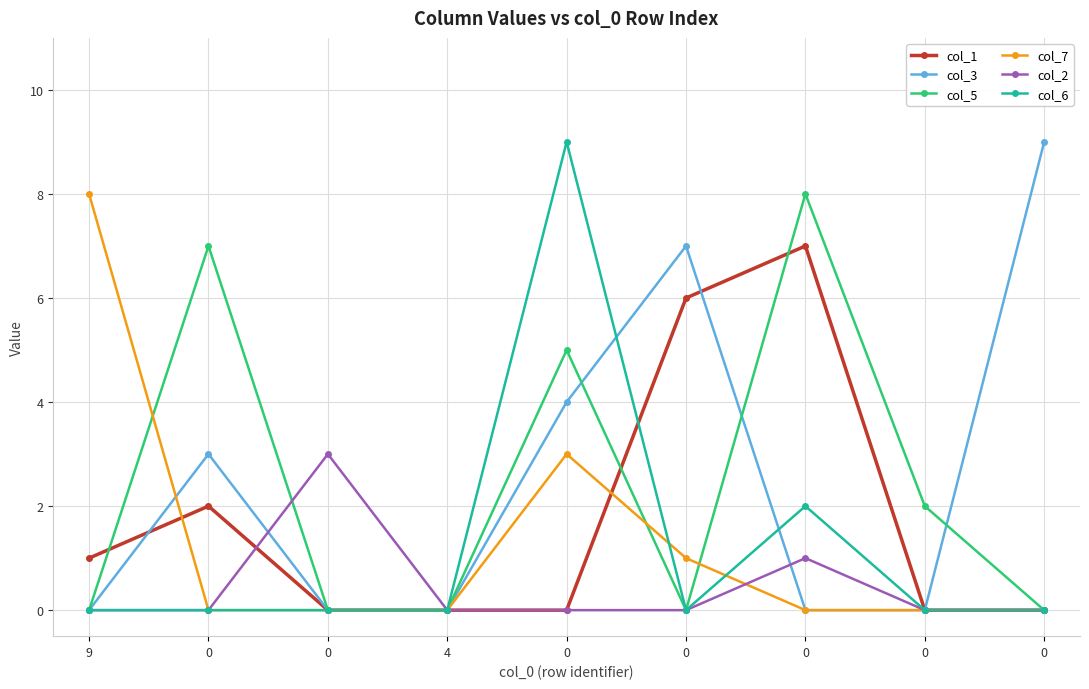

At which label does col_7 reach its peak?

9